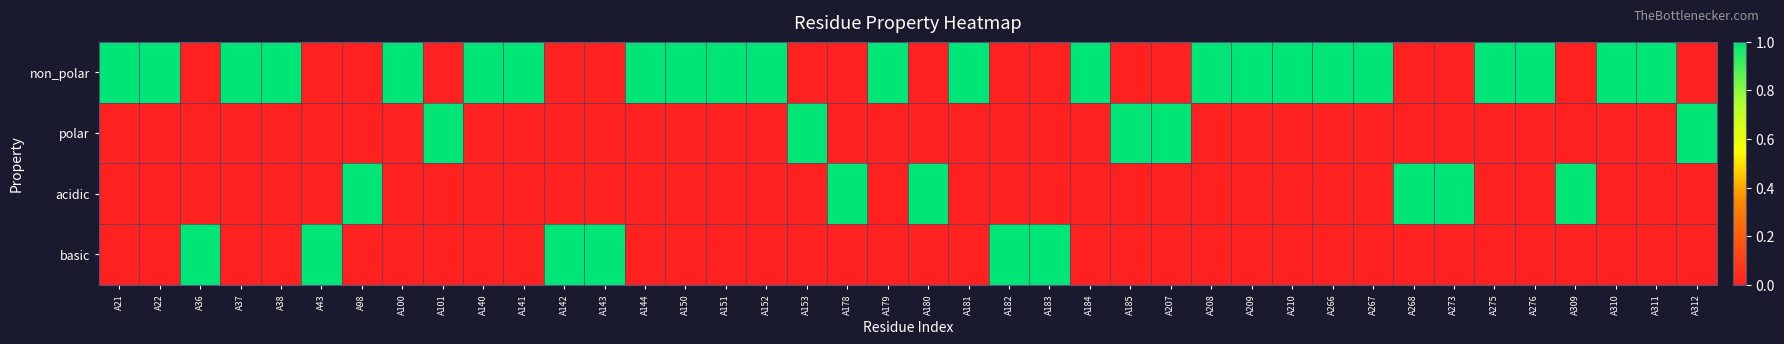

What is the maximum value shown in the chart?

1